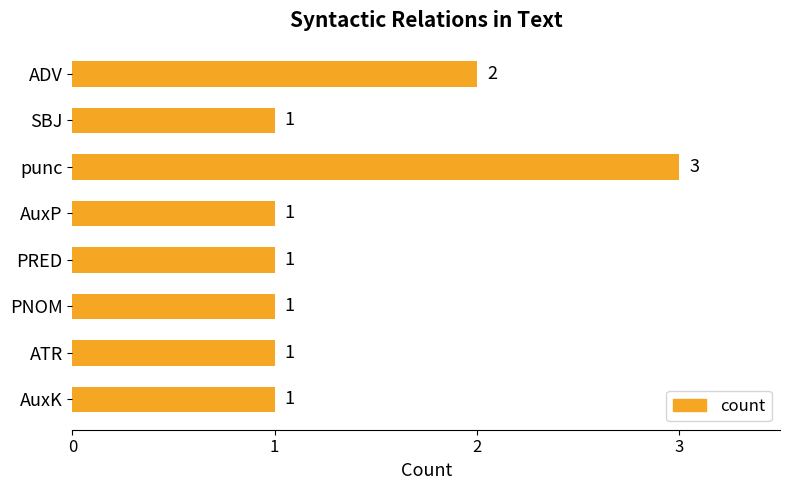

What is the minimum value shown in the chart?

1